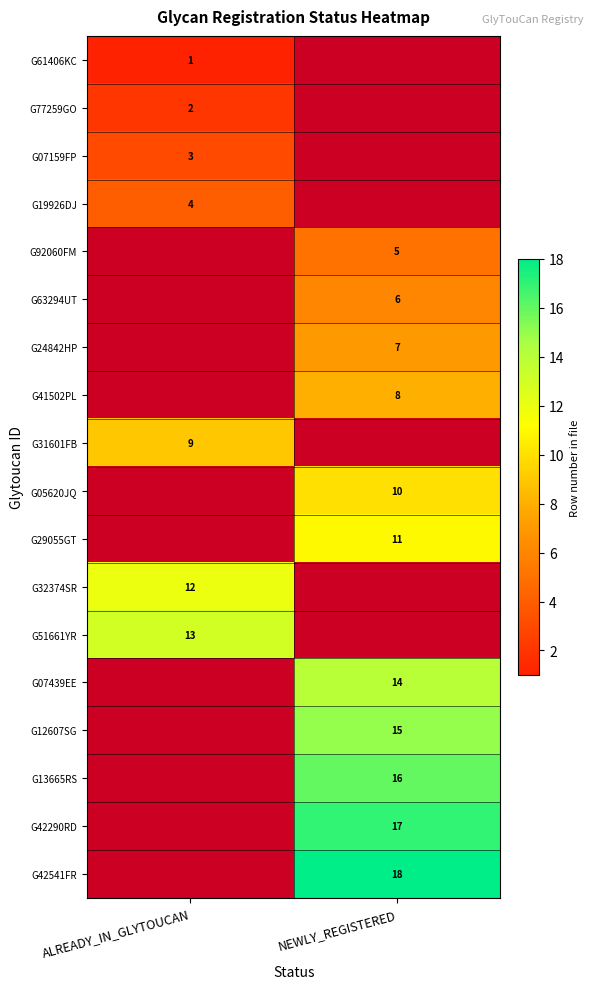

The G32374SR series shows 16 at ALREADY_IN_GLYTOUCAN. True or false?

False